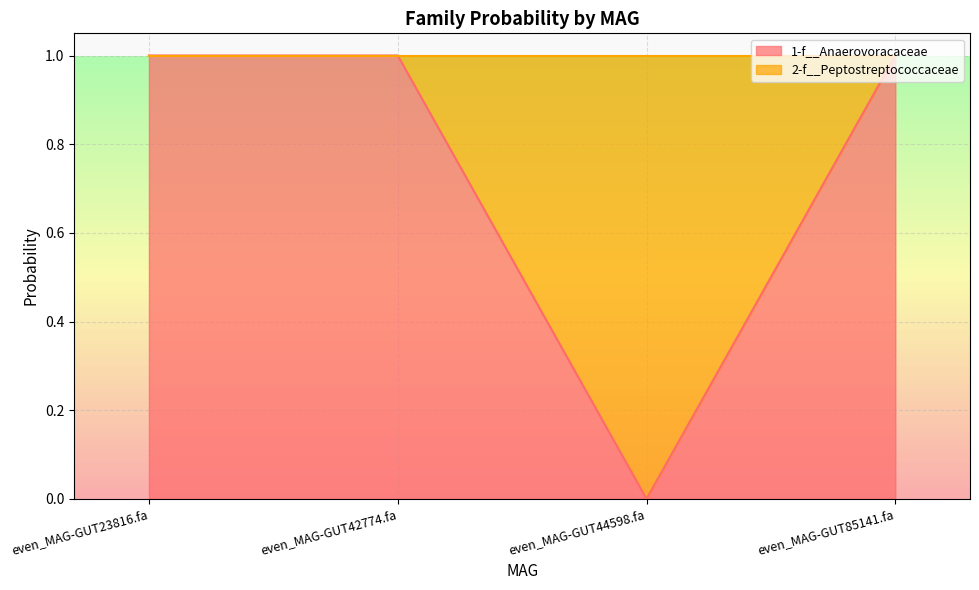

What is the difference between the second highest and minimum values?

1.0